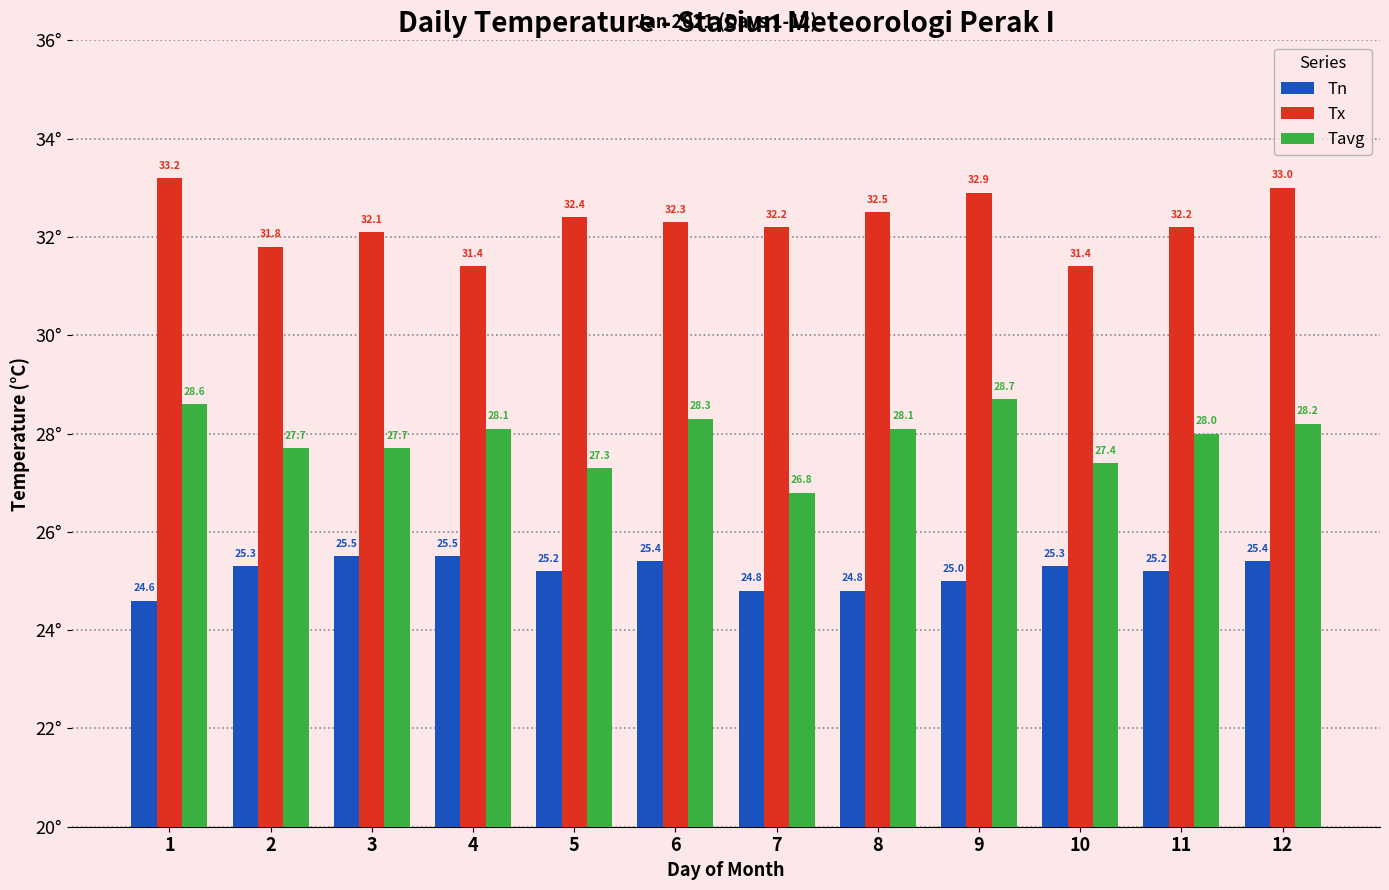

What is the value of the Tn bar at the 6th from the left?

25.4